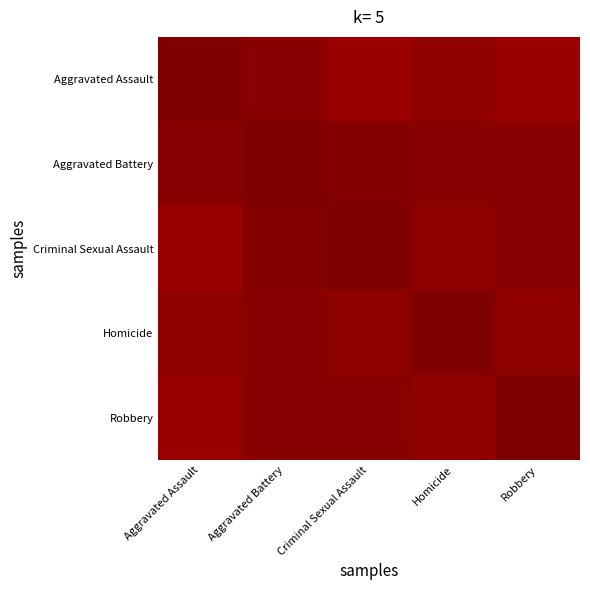

Reading left to right, extract all data points from this chart.

Aggravated Assault: Aggravated Assault=3743.0	Aggravated Battery=3711.3	Criminal Sexual Assault=3645.9	Homicide=3681.0	Robbery=3645.2
Aggravated Battery: Aggravated Assault=3711.3	Aggravated Battery=3743.0	Criminal Sexual Assault=3717.7	Homicide=3713.6	Robbery=3704.7
Criminal Sexual Assault: Aggravated Assault=3645.9	Aggravated Battery=3717.7	Criminal Sexual Assault=3743.0	Homicide=3694.8	Robbery=3710.5
Homicide: Aggravated Assault=3681.0	Aggravated Battery=3713.6	Criminal Sexual Assault=3694.8	Homicide=3743.0	Robbery=3681.6
Robbery: Aggravated Assault=3645.2	Aggravated Battery=3704.7	Criminal Sexual Assault=3710.5	Homicide=3681.6	Robbery=3743.0